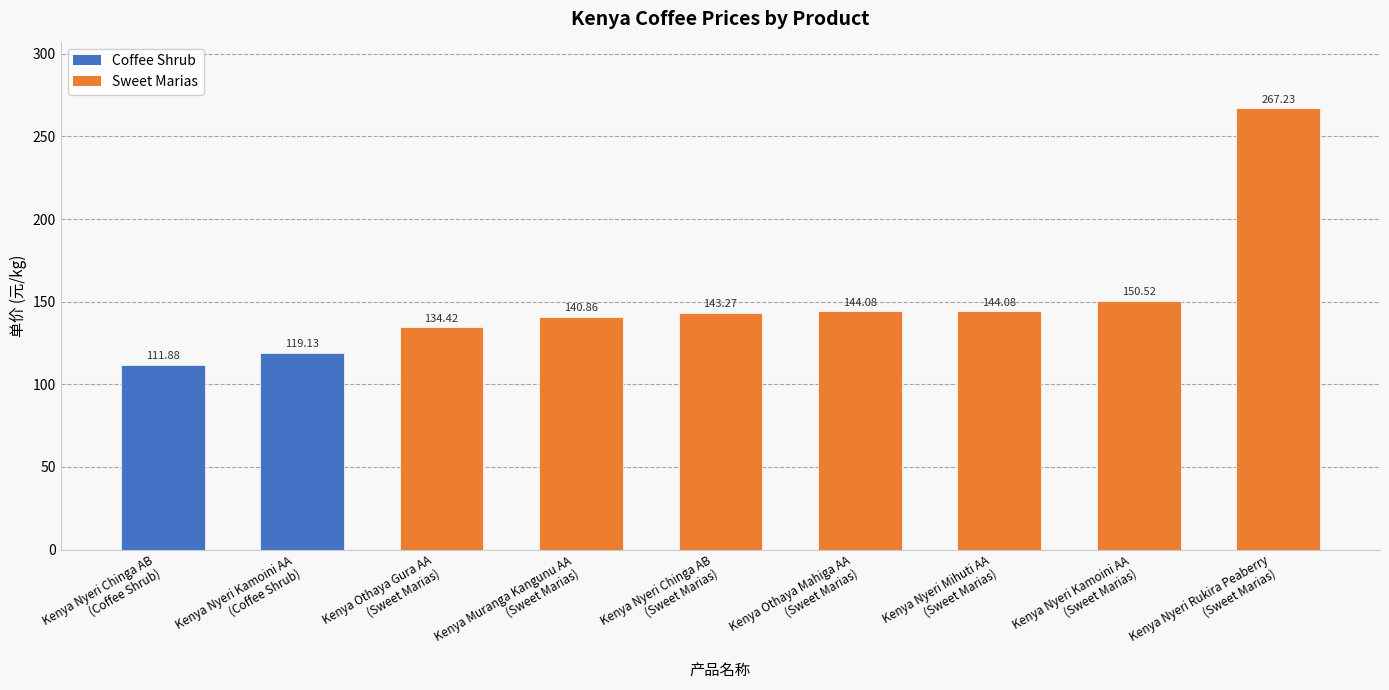

At which category does the chart reach its peak across all series?

Kenya Nyeri Rukira Peaberry
(Sweet Marias)